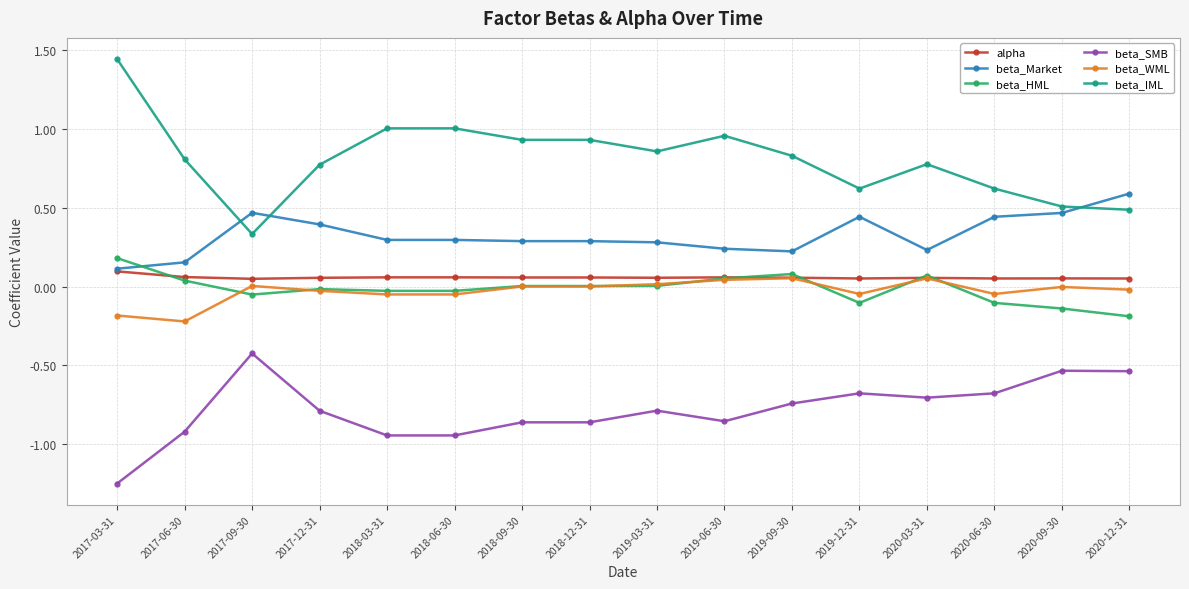

Which category has the lowest value in the beta_IML series?

2017-09-30